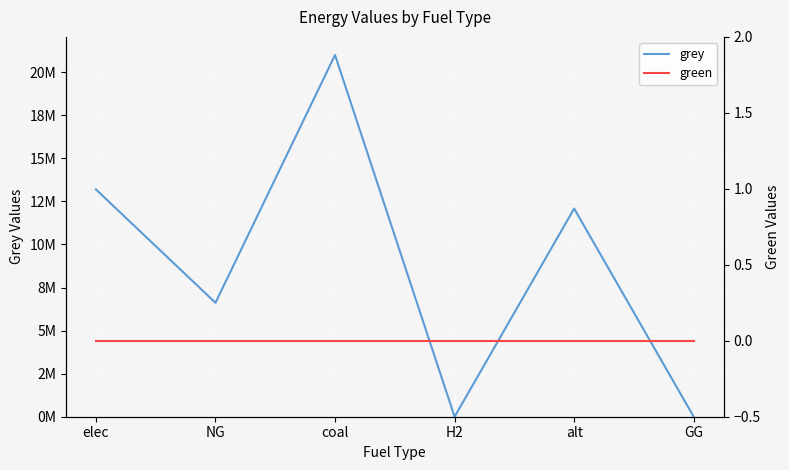

How many lines are shown in the chart?

2